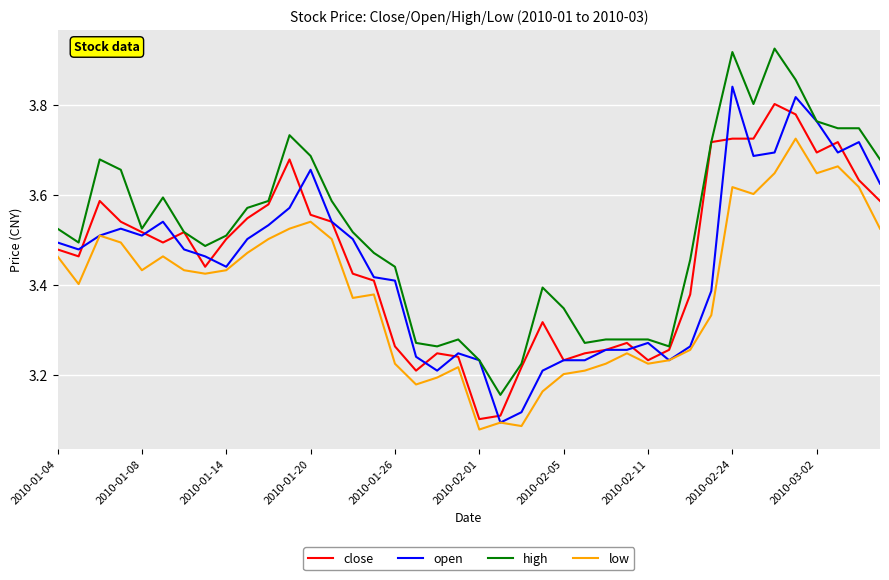

What are all the series names shown in the legend?

close, open, high, low